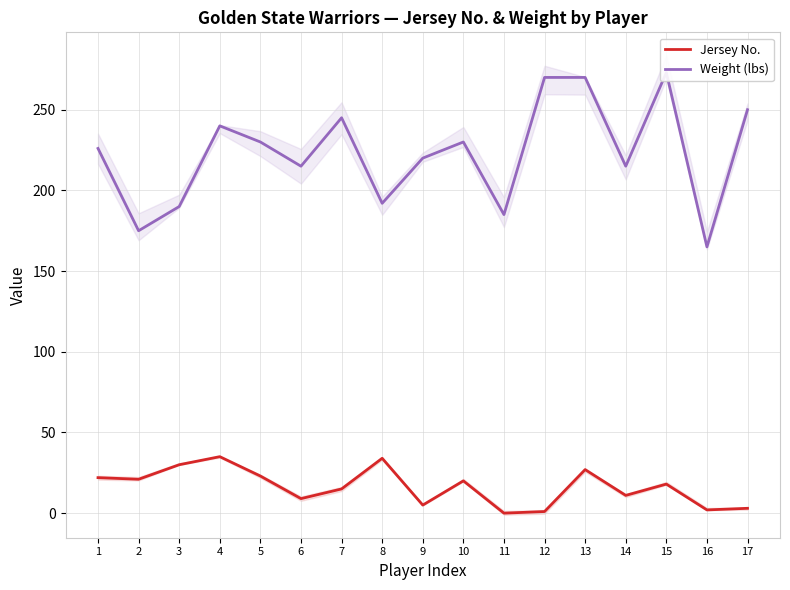

True or false: Jersey No. and Weight (lbs) intersect in this chart.

False